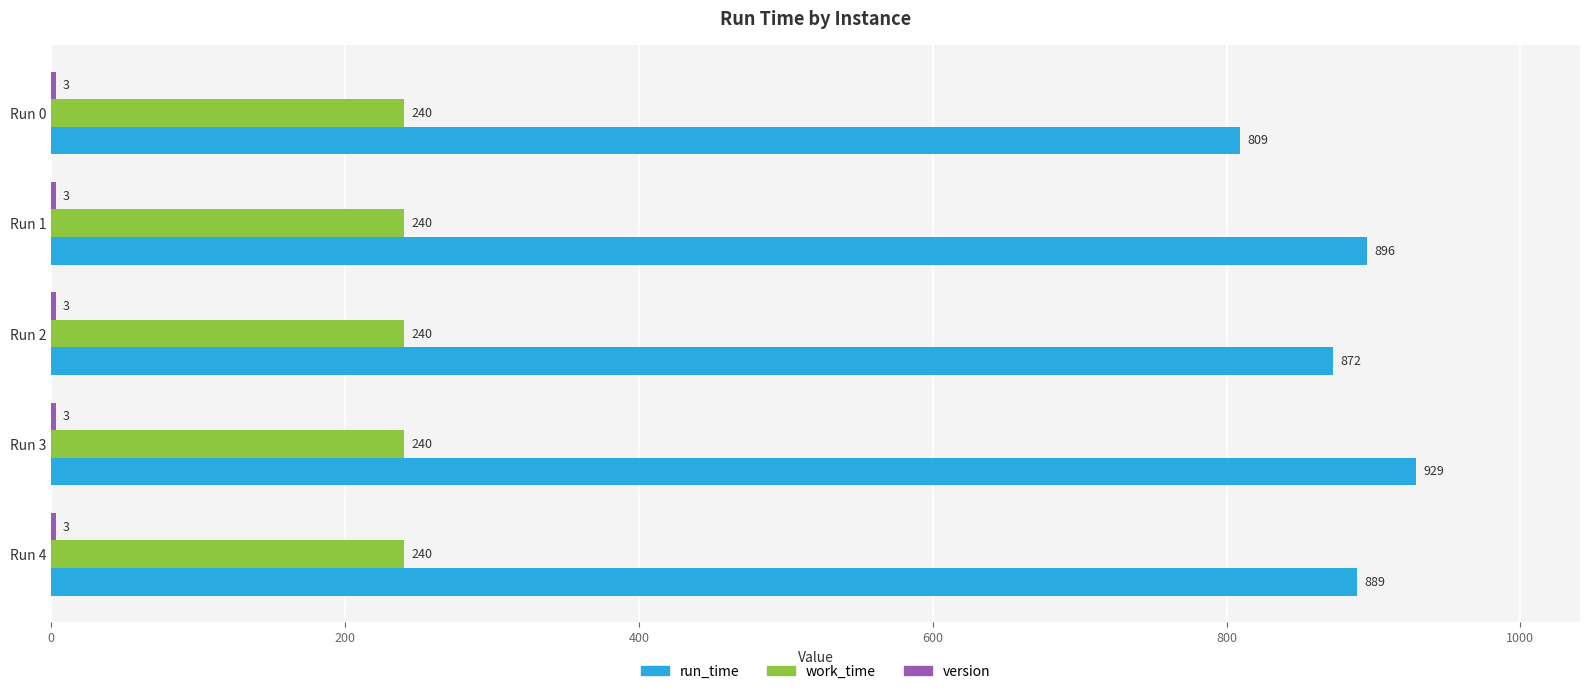

At which category is the sum across all series the highest?

Run 3